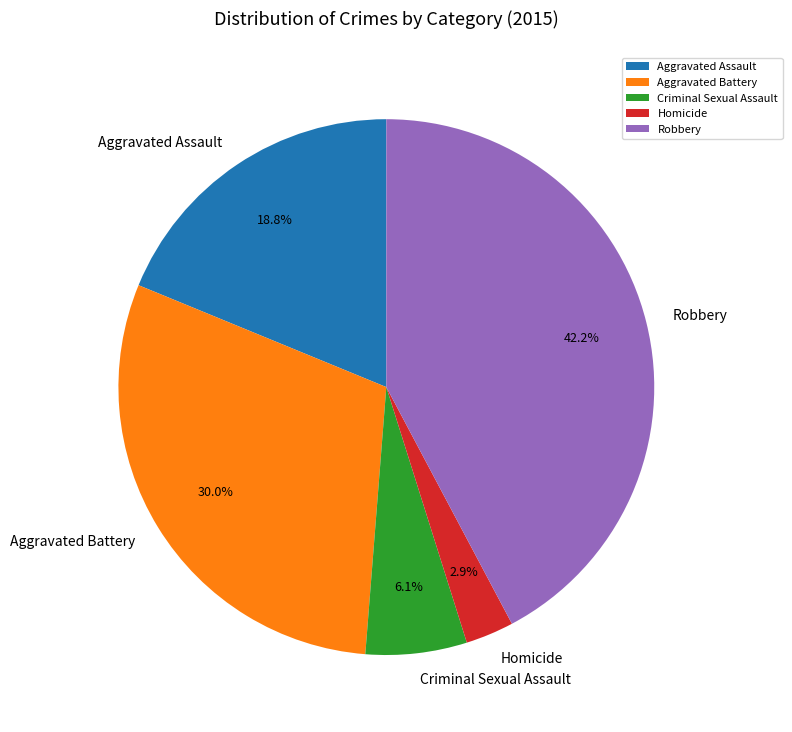

Count the number of slices in the pie.

5